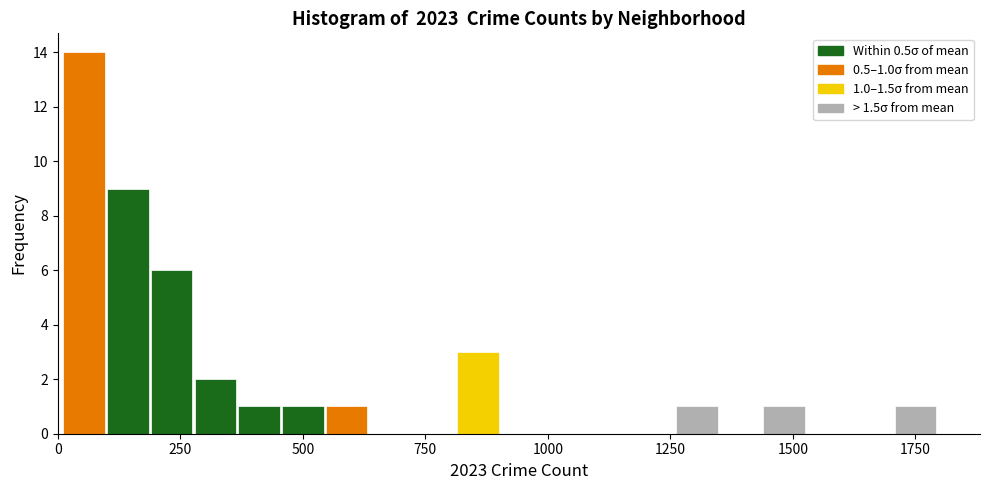

Around what value on the x-axis is the tallest bar? Give the approximate position of its centre, as read against the axis.

50